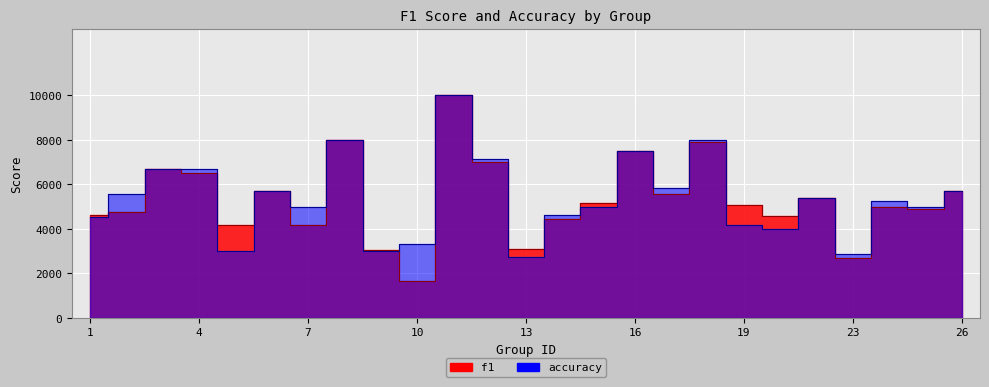

At which label does f1 first exceed 5074?

3